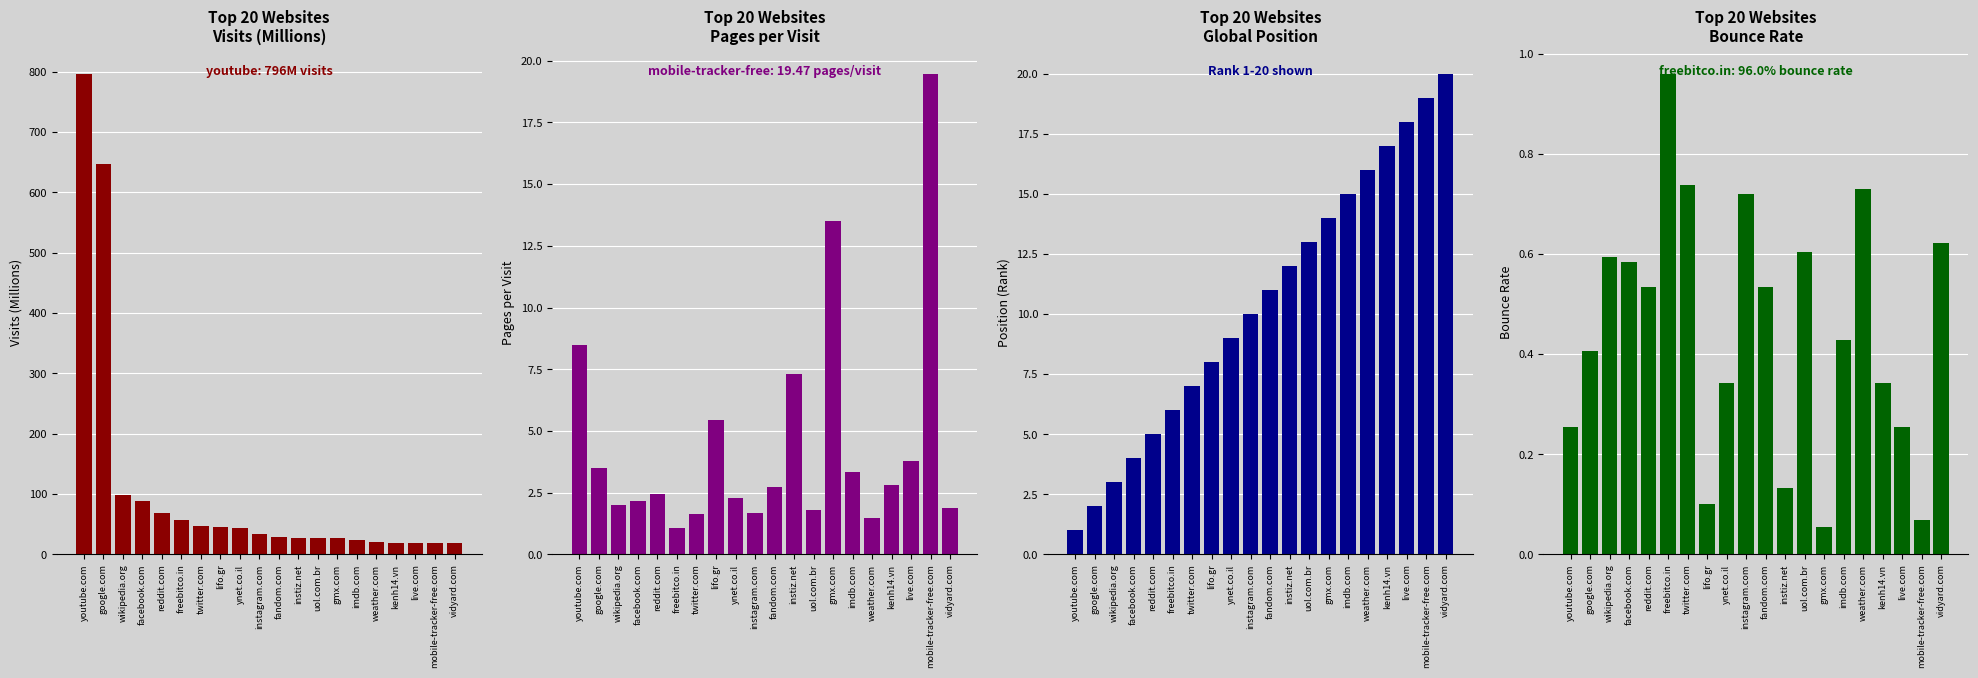

What is the difference between the maximum and second lowest values in the Visits (M) series?

777.5